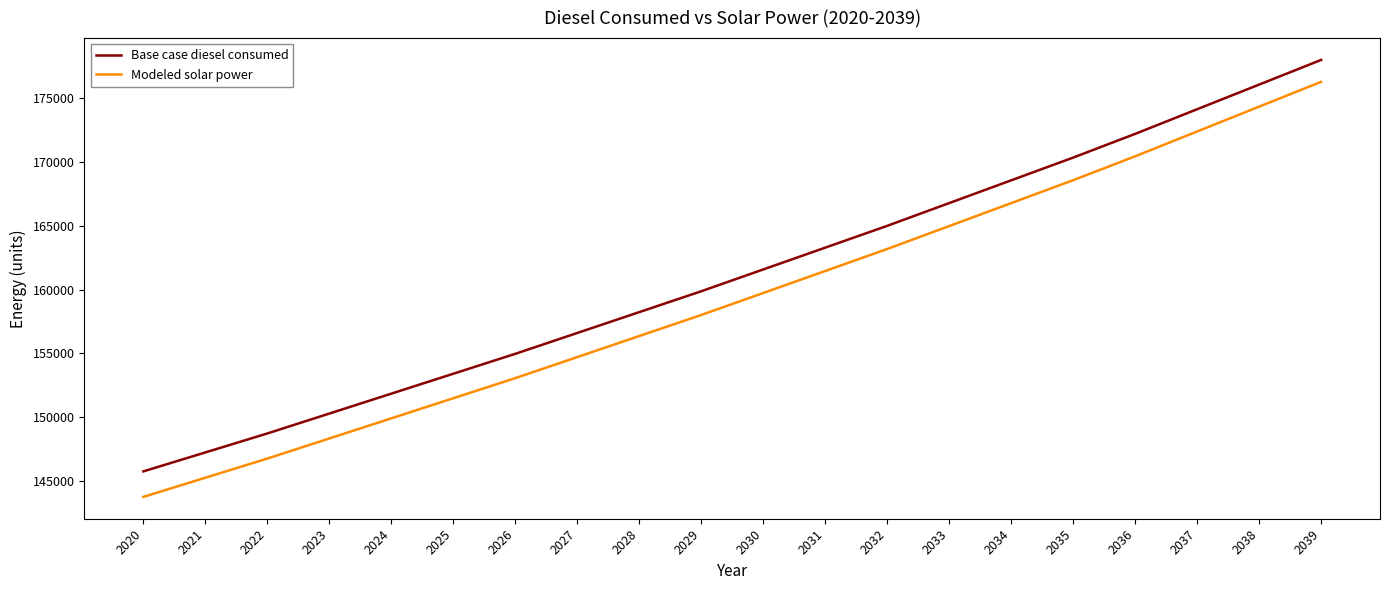

Is it true that Base case diesel consumed equals 264771.2 at 2036?

False